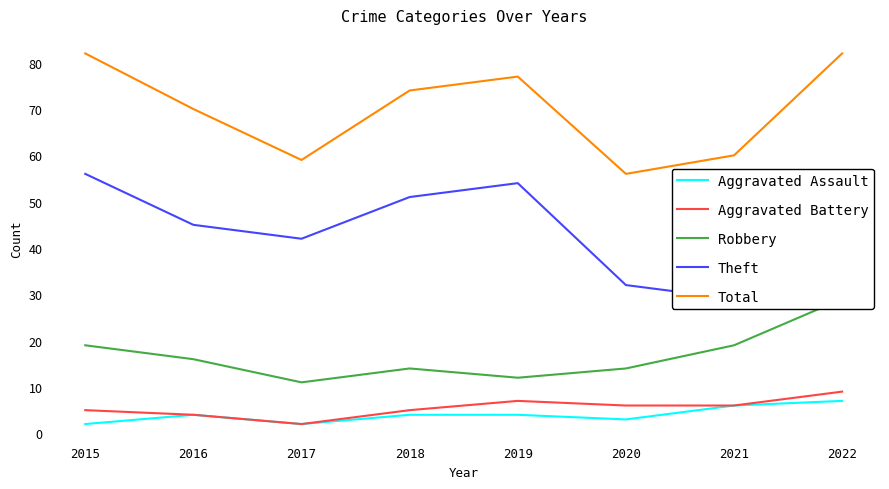

At how many categories does at least one series exceed 22?

8